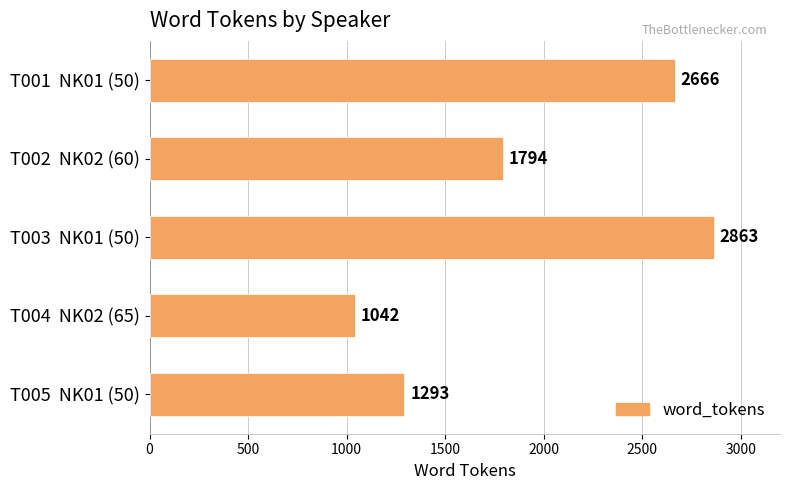

Rank the categories by value from lowest to highest.

T004  NK02 (65), T005  NK01 (50), T002  NK02 (60), T001  NK01 (50), T003  NK01 (50)